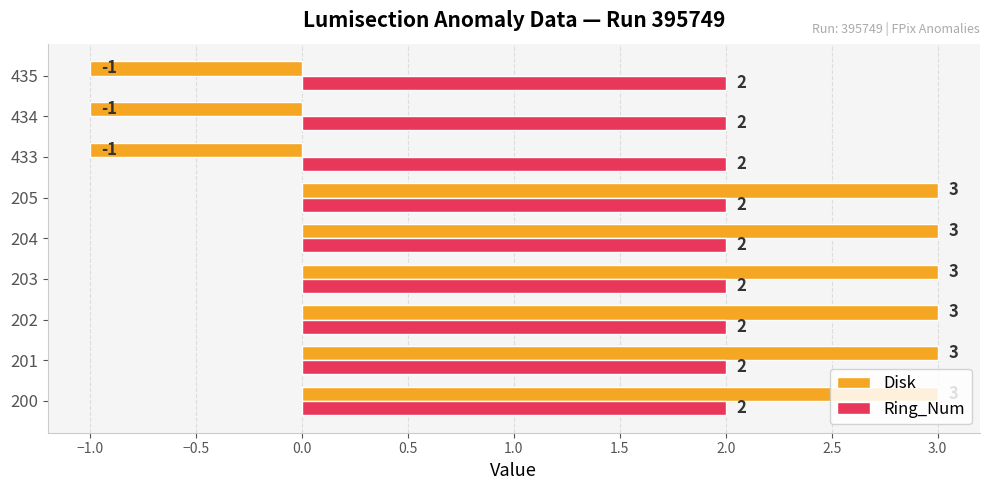

Which series has the widest spread of values?

Disk